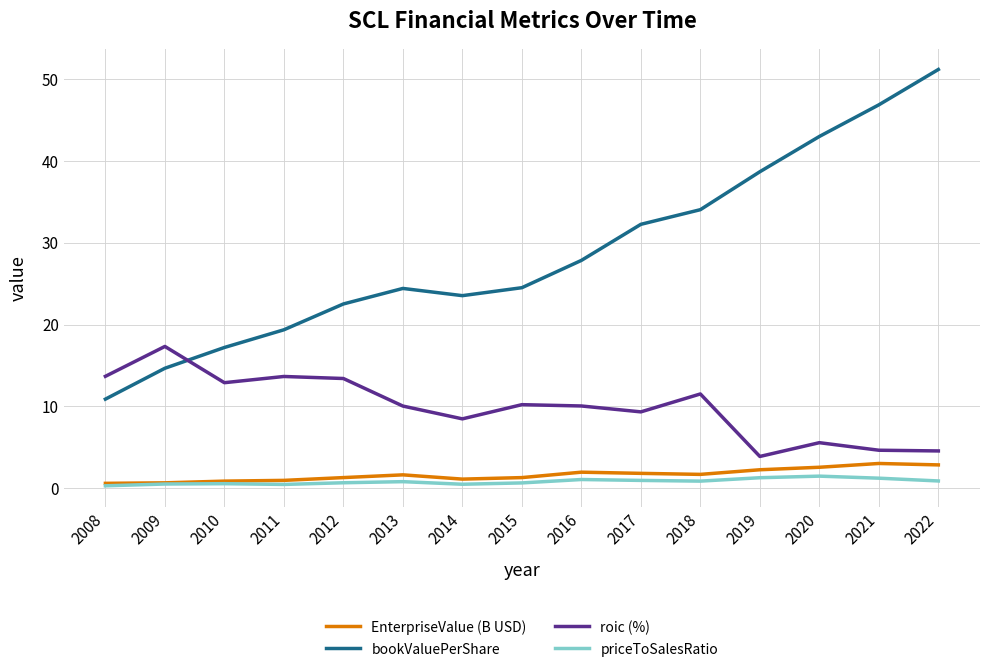

What is the difference between the second highest and second lowest values in the roic (%) series?

9.1